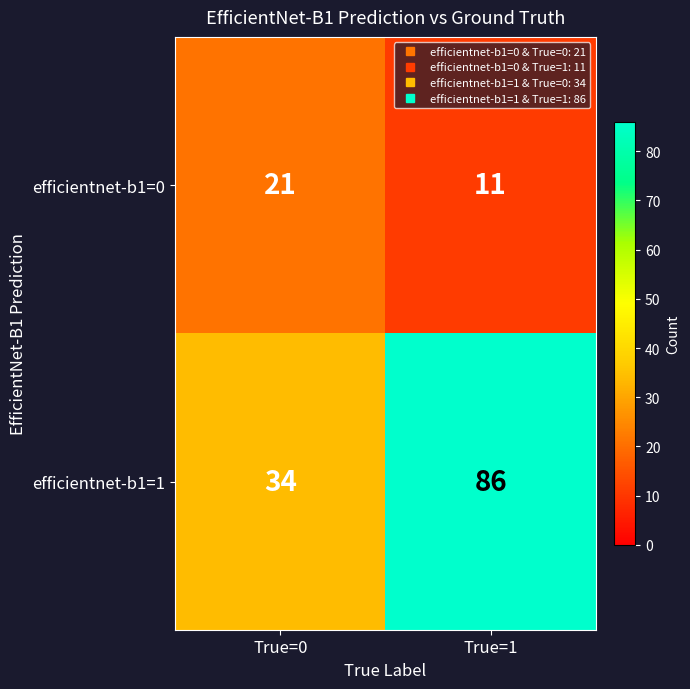

At which category is the sum across all series the highest?

True=1